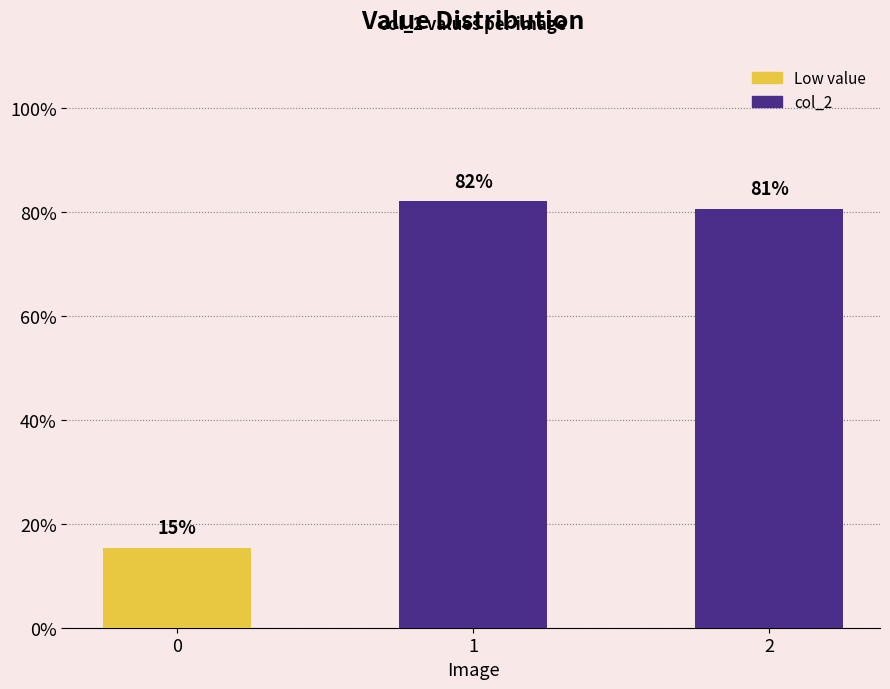

Reading left to right, list all the values displayed in this chart.

0=0.2	1=0.8	2=0.8